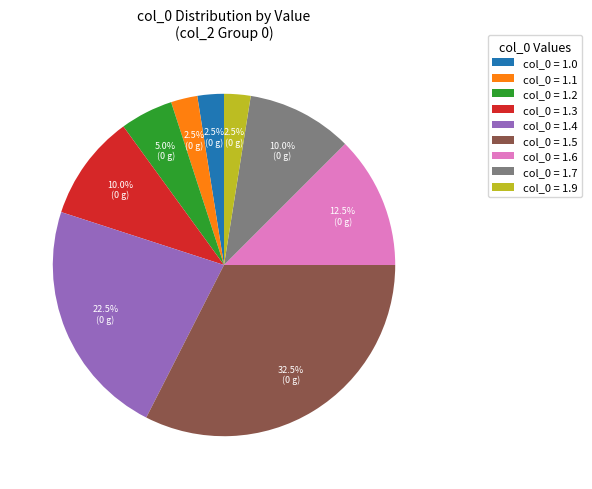

How many segments does this pie chart have?

9